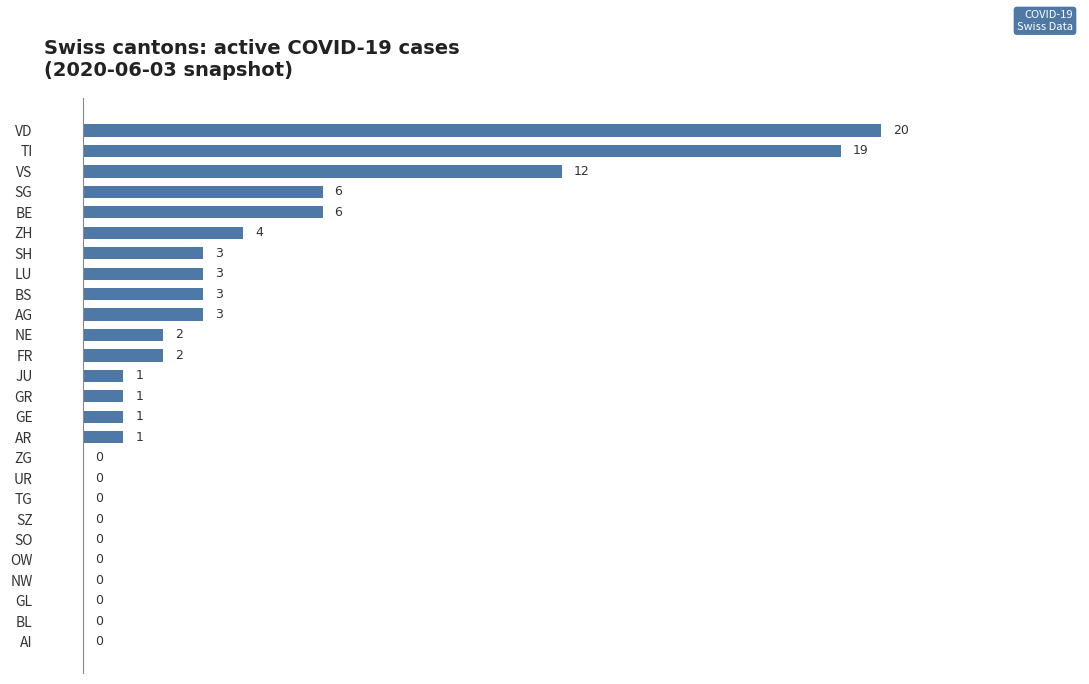

True or false: the data shows 3 at NE.

False